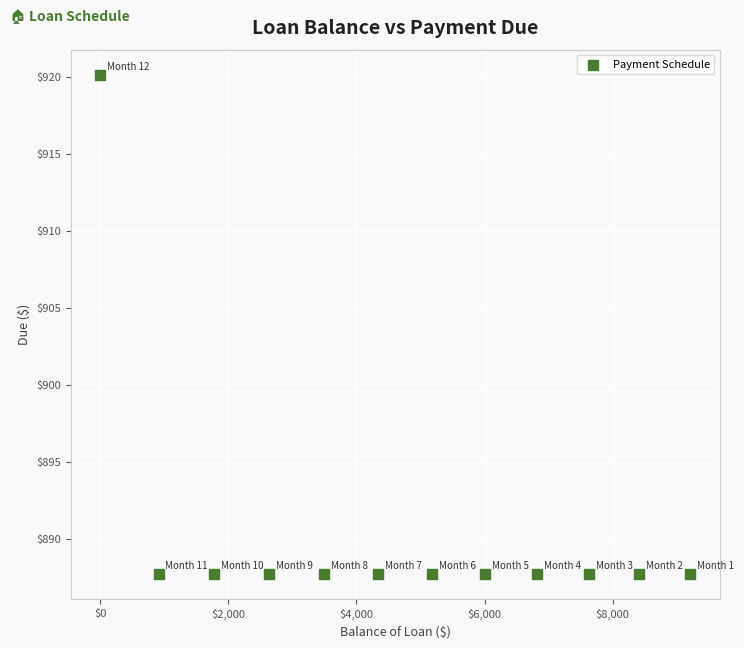

What is the average X value?

4702.4